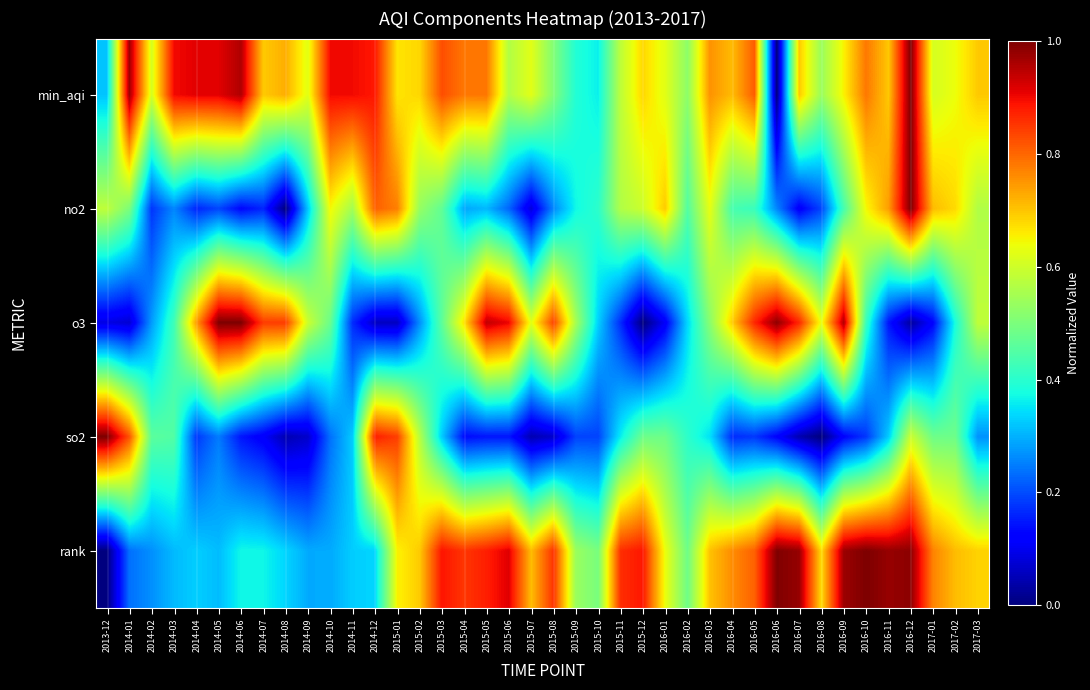

What is the spread (max minus min) of values at 2016-04?

0.6